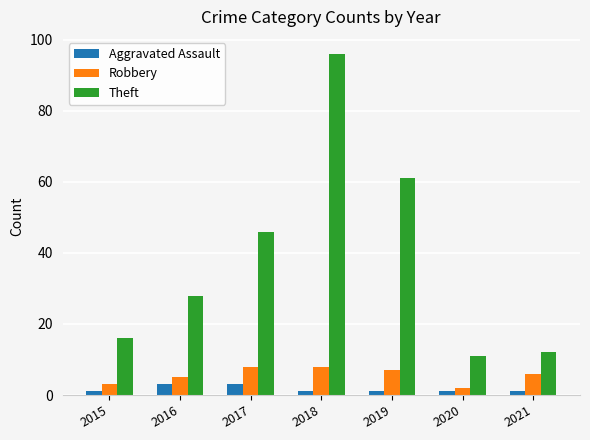

What is the difference between the Robbery values at 2016 and 2020?

3